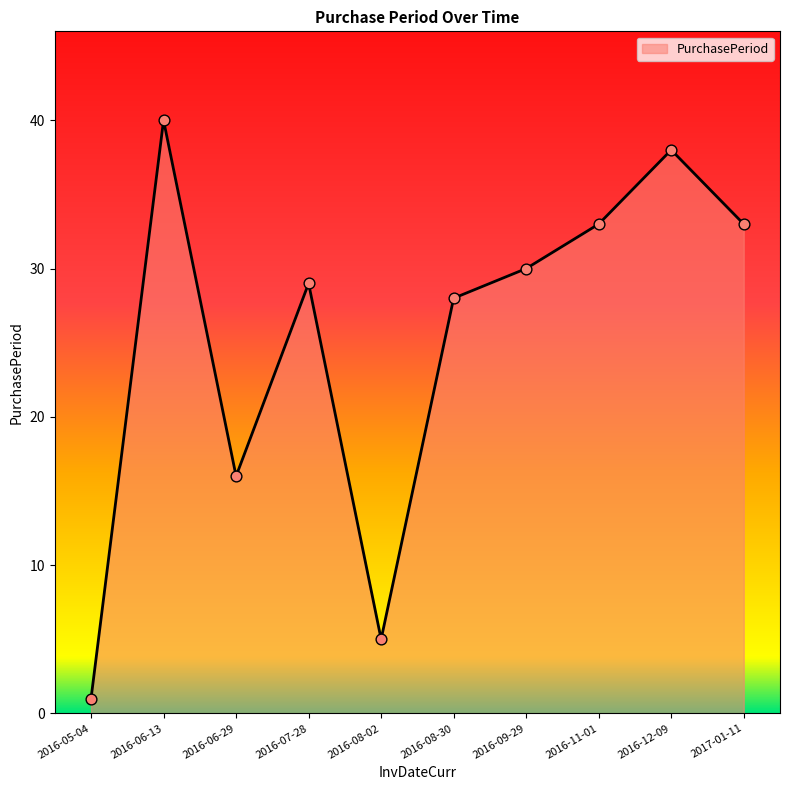

Between 2016-12-09 and 2016-06-13, which is larger?

2016-06-13